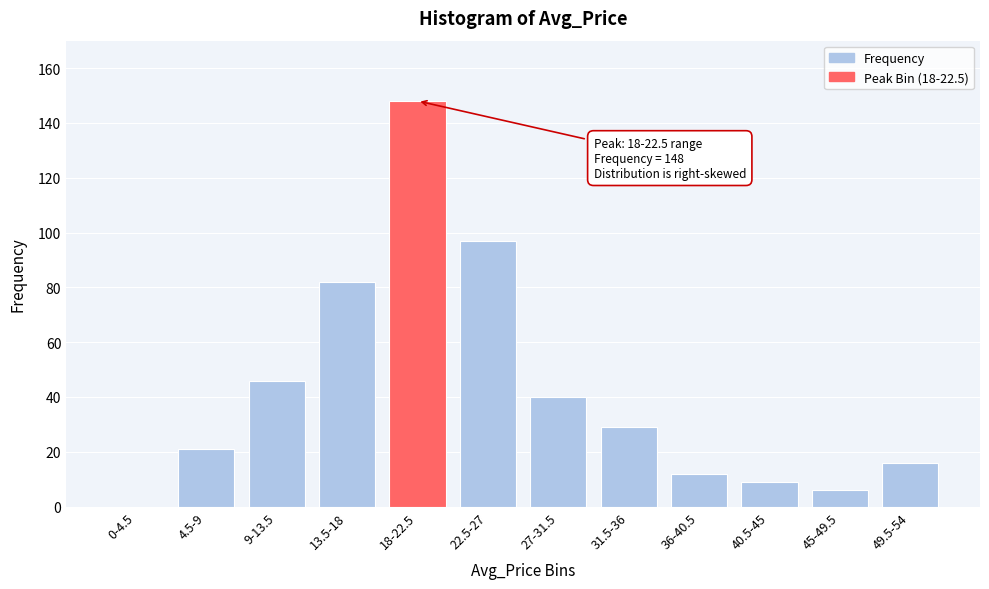

Reading right to left, extract all data points from this chart.

49.5-54=16	45-49.5=6	40.5-45=9	36-40.5=12	31.5-36=29	27-31.5=40	22.5-27=97	18-22.5=148	13.5-18=82	9-13.5=46	4.5-9=21	0-4.5=0